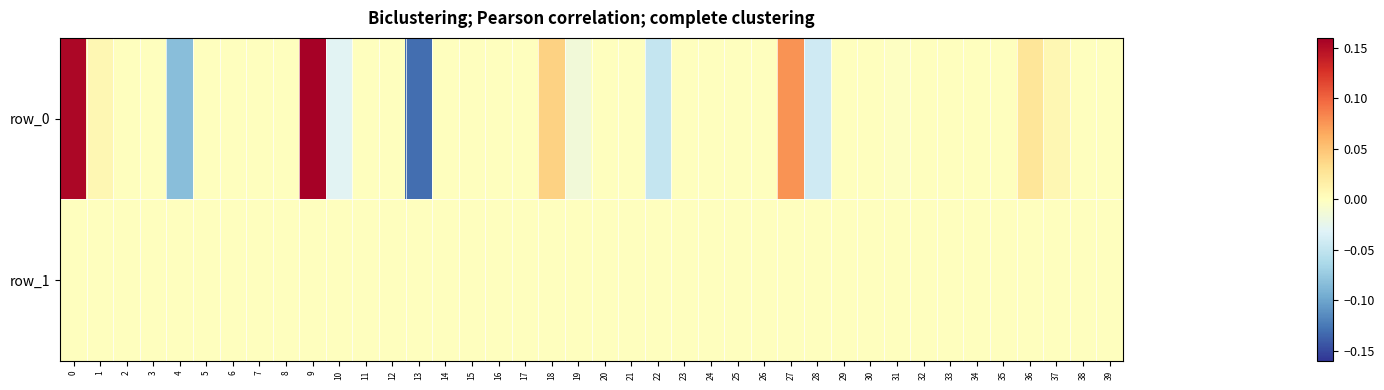

Reading right to left, what are all the values shown in this chart?

row_0: 0.0	0.0	0.0	0.0	0.0	0.0	0.0	0.0	-0.0	0.0	0.0	-0.0	0.1	0.0	0.0	0.0	0.0	-0.0	0.0	0.0	-0.0	0.0	0.0	0.0	0.0	0.0	-0.1	0.0	0.0	-0.0	0.2	0.0	0.0	0.0	0.0	-0.1	0.0	0.0	0.0	0.2
row_1: 0.0	0.0	0.0	0.0	0.0	0.0	0.0	0.0	0.0	0.0	0.0	0.0	0.0	0.0	0.0	0.0	0.0	0.0	0.0	0.0	0.0	0.0	0.0	0.0	0.0	0.0	0.0	0.0	0.0	0.0	0.0	0.0	0.0	0.0	0.0	0.0	0.0	0.0	0.0	0.0